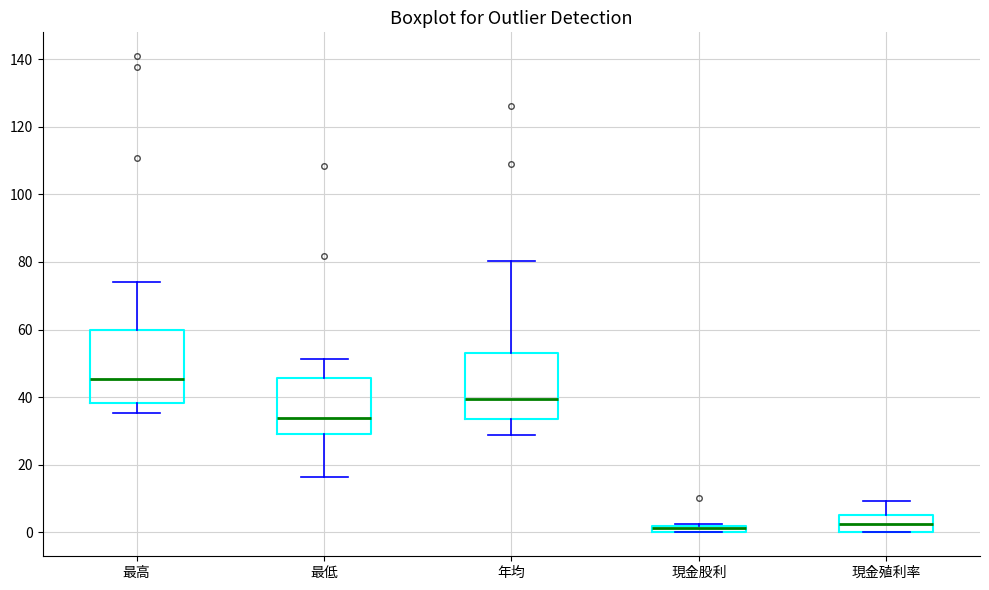

Which box is the tallest, from its lower edge to its upper edge?

最高